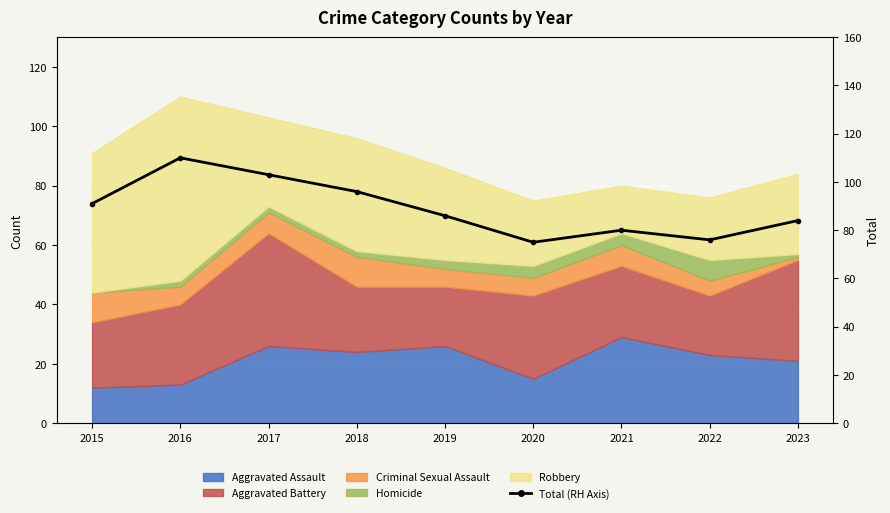

What is the sum of the values at 2021 and 2019?

166